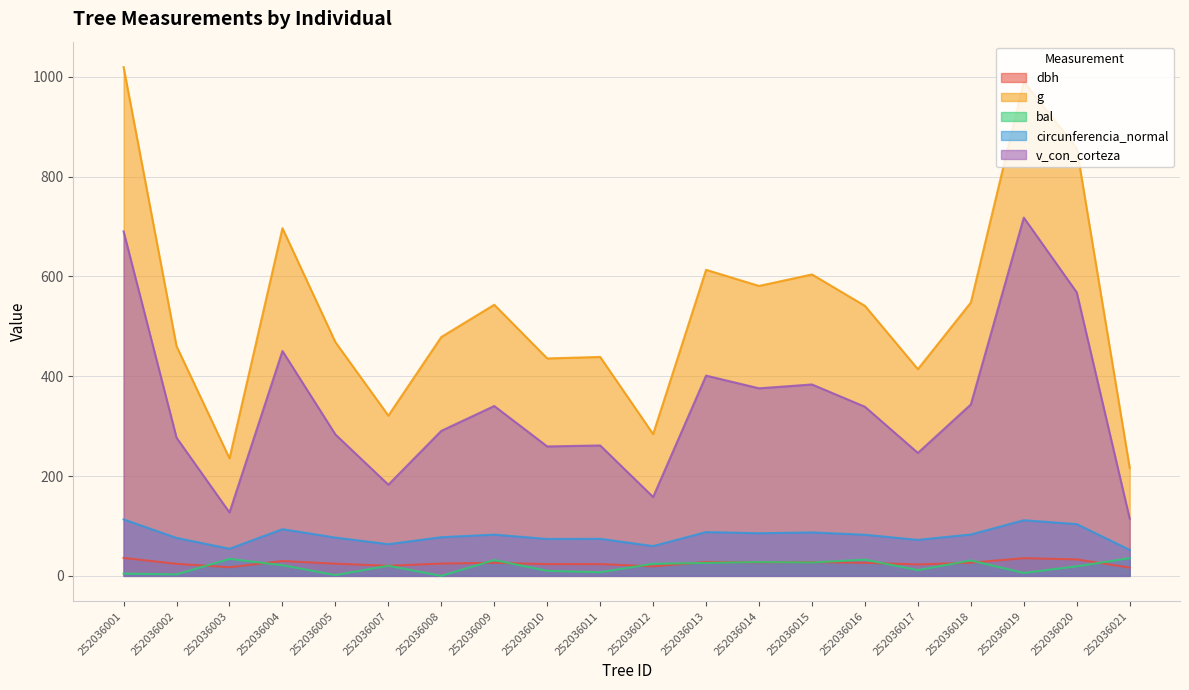

Reading left to right, what are all the values shown in this chart?

dbh: 36.0	24.2	17.3	29.8	24.4	20.2	24.7	26.3	23.6	23.6	19.0	27.9	27.2	27.7	26.2	23.0	26.4	35.5	33.0	16.6
g: 1019.6	460.3	235.6	696.8	468.4	321.2	478.8	543.4	435.8	438.8	284.1	613.4	581.1	604.1	541.1	414.3	547.8	990.3	856.9	216.5
bal: 4.5	3.0	34.0	21.4	1.5	20.4	0.0	31.7	10.1	7.3	24.2	26.0	27.8	26.9	32.5	11.5	30.9	5.9	19.1	35.5
circunferencia_normal: 113.2	76.0	54.4	93.6	76.7	63.5	77.6	82.6	74.0	74.2	59.8	87.8	85.5	87.1	82.5	72.2	83.0	111.5	103.8	52.1
v_con_corteza: 690.2	276.9	127.1	450.6	283.4	182.7	290.6	340.5	259.4	261.4	158.1	401.3	375.9	383.6	338.9	246.4	343.5	718.0	568.1	114.6